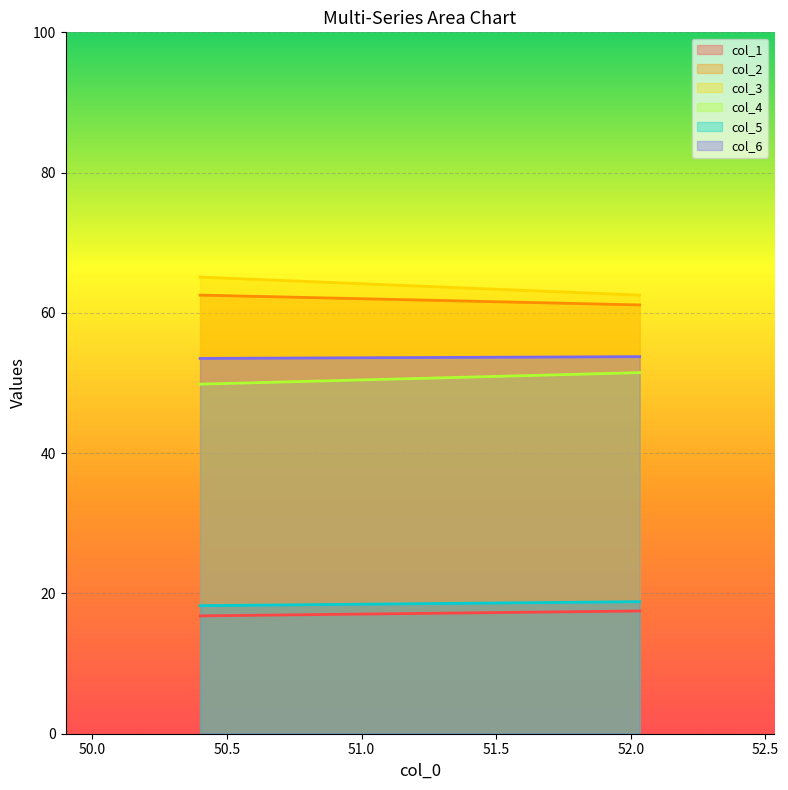

The value of col_2 at 50.4 is 62.5. True or false?

True